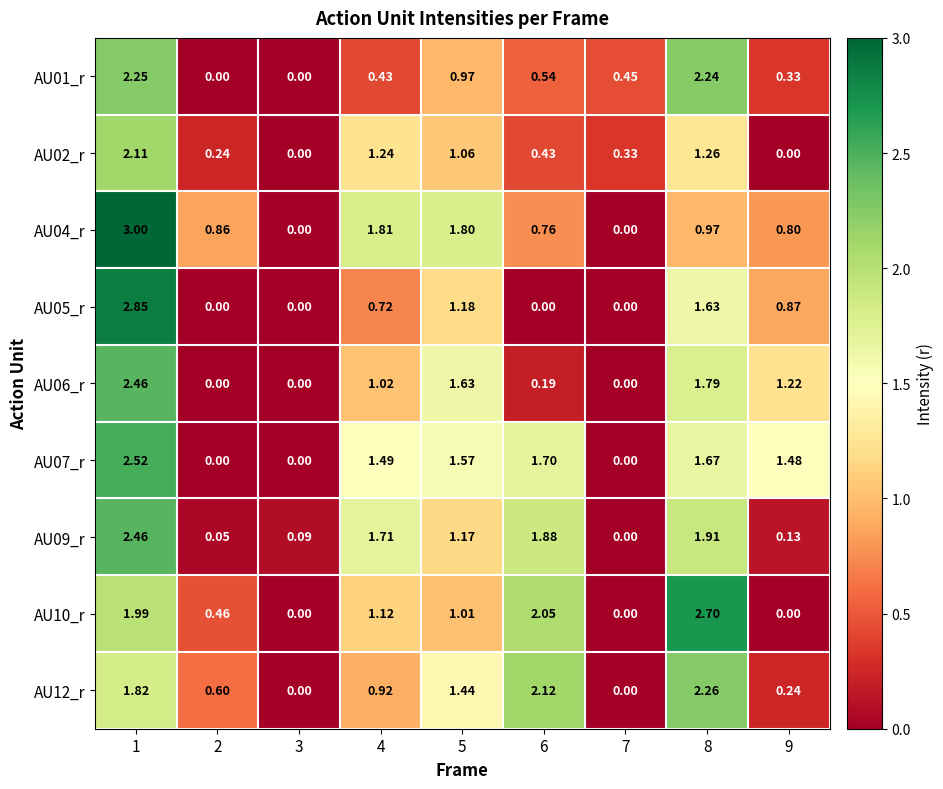

Is the value of AU05_r at 8 greater than the value of AU07_r at 3?

Yes